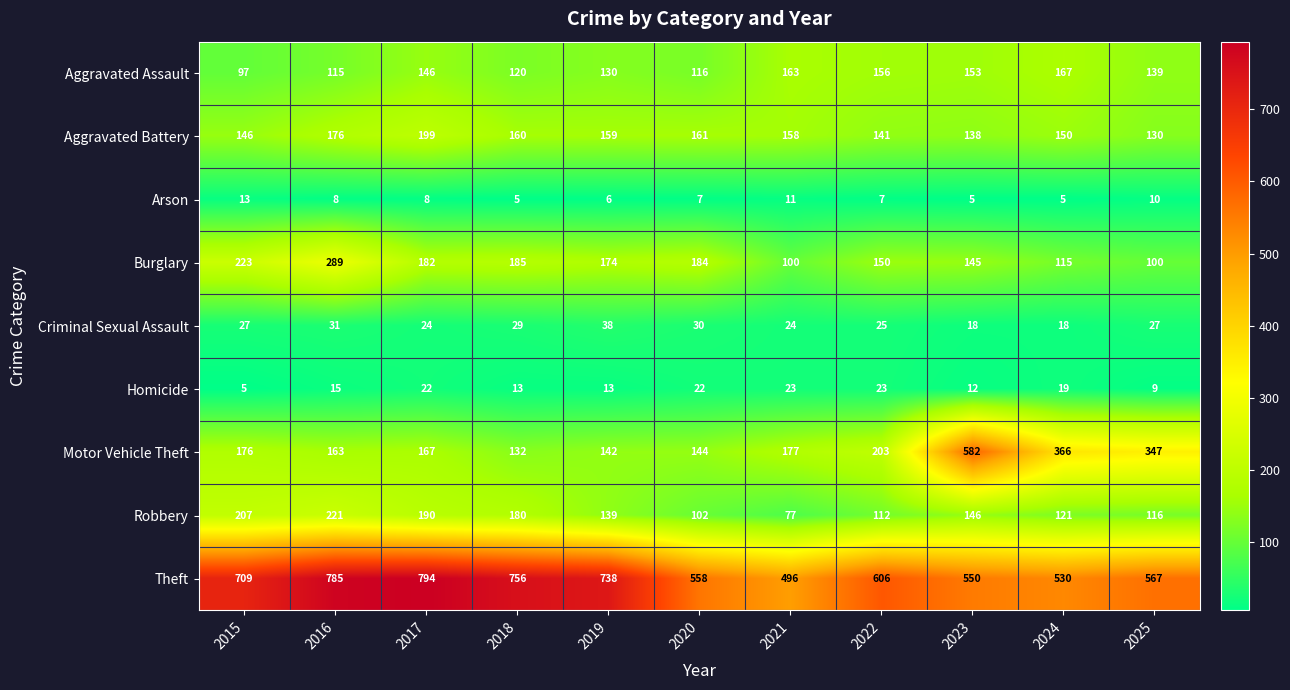

Where is Burglary nearest to the value 194?

2018